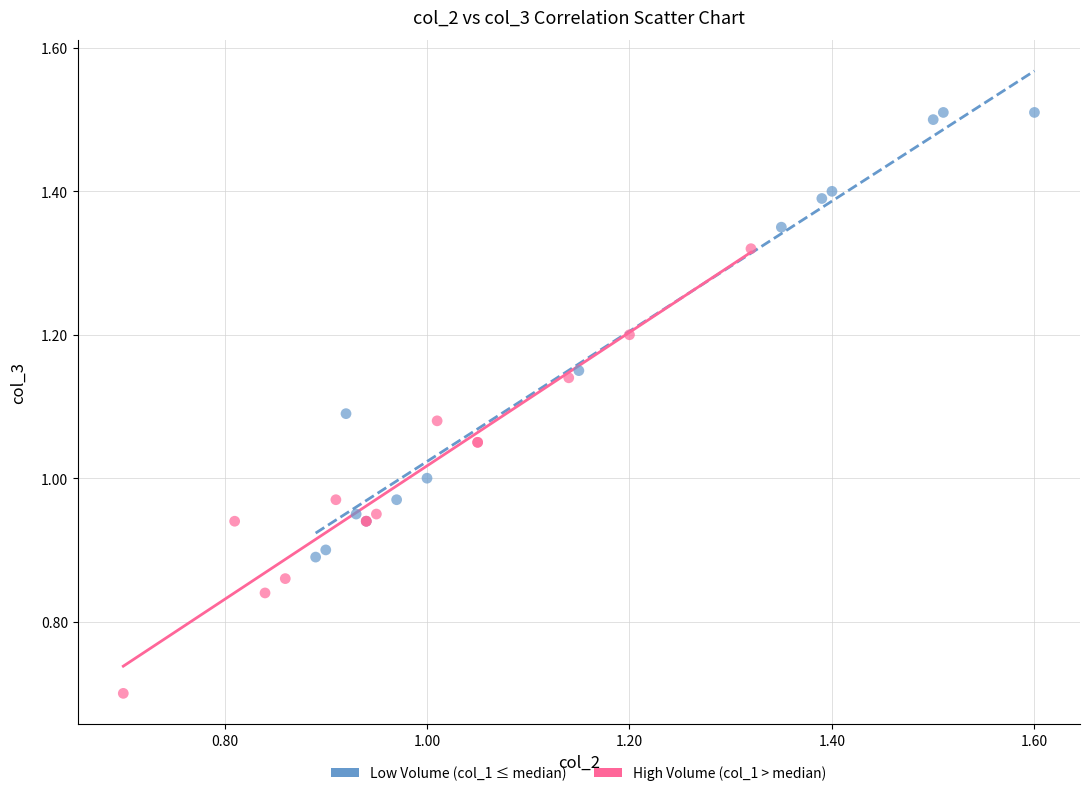

Which series reaches the minimum Y coordinate?

High Volume (col_1 > median)